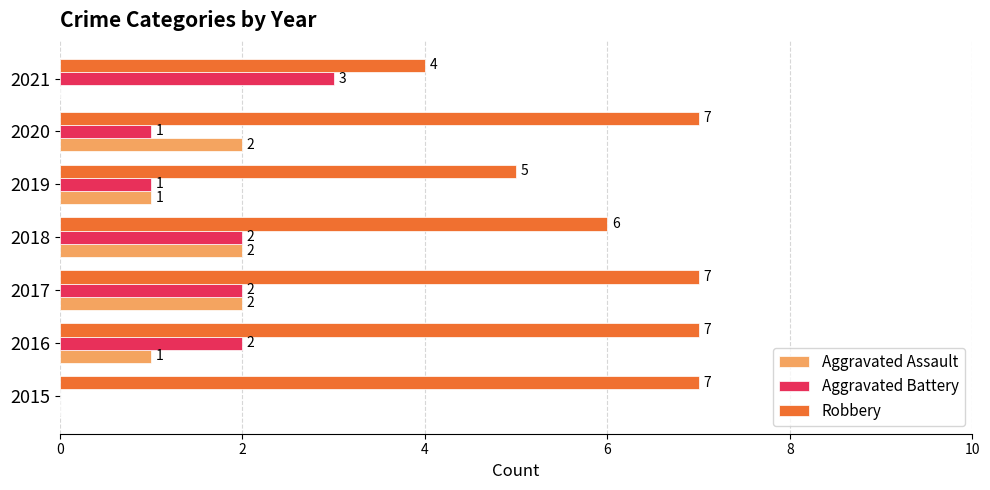

What is the greatest value displayed?

7